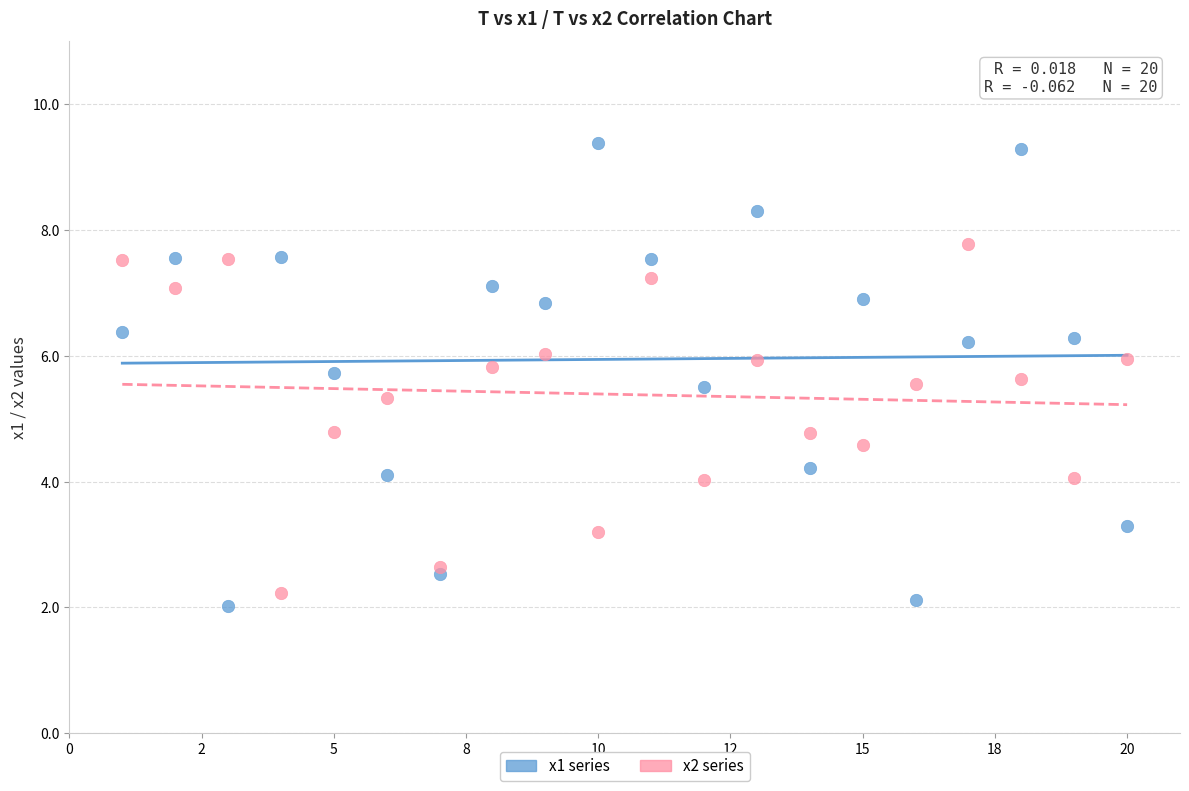

Which series has the widest spread of Y values?

x1 series